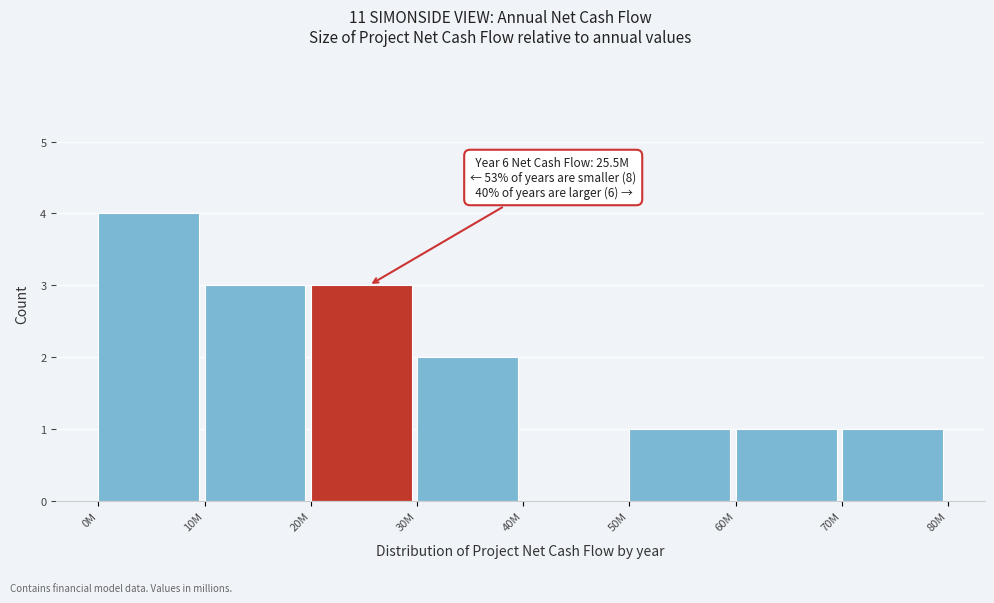

Reading left to right, list all the values displayed in this chart.

0M=4	10M=3	20M=3	30M=2	40M=0	50M=1	60M=1	70M=1